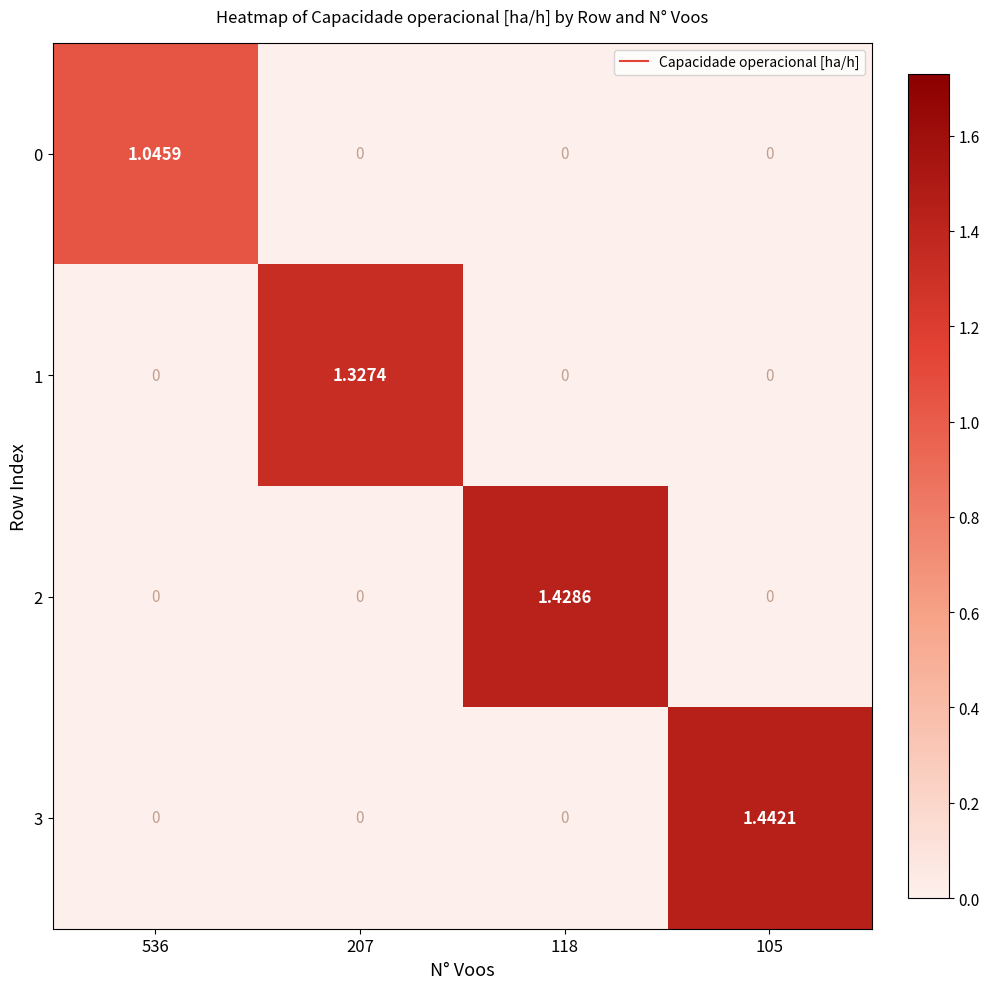

Is the value of 3 at 105 greater than the value of 2 at 536?

Yes